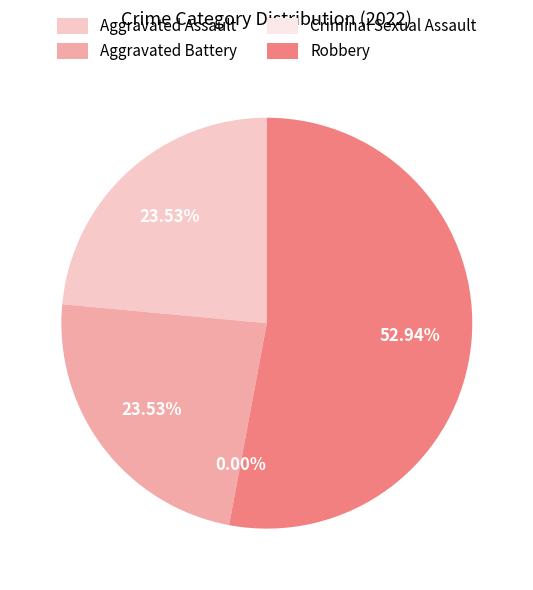

To the nearest percent, what is the average slice percentage?

25%